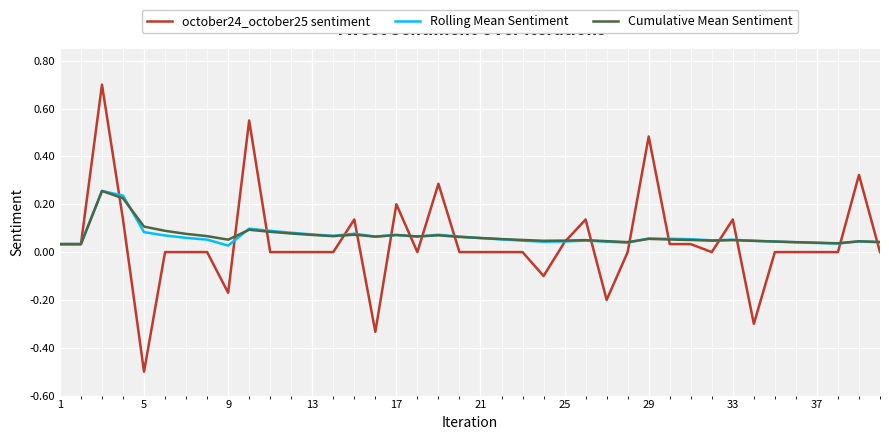

Which series has the widest spread of values?

october24_october25 sentiment